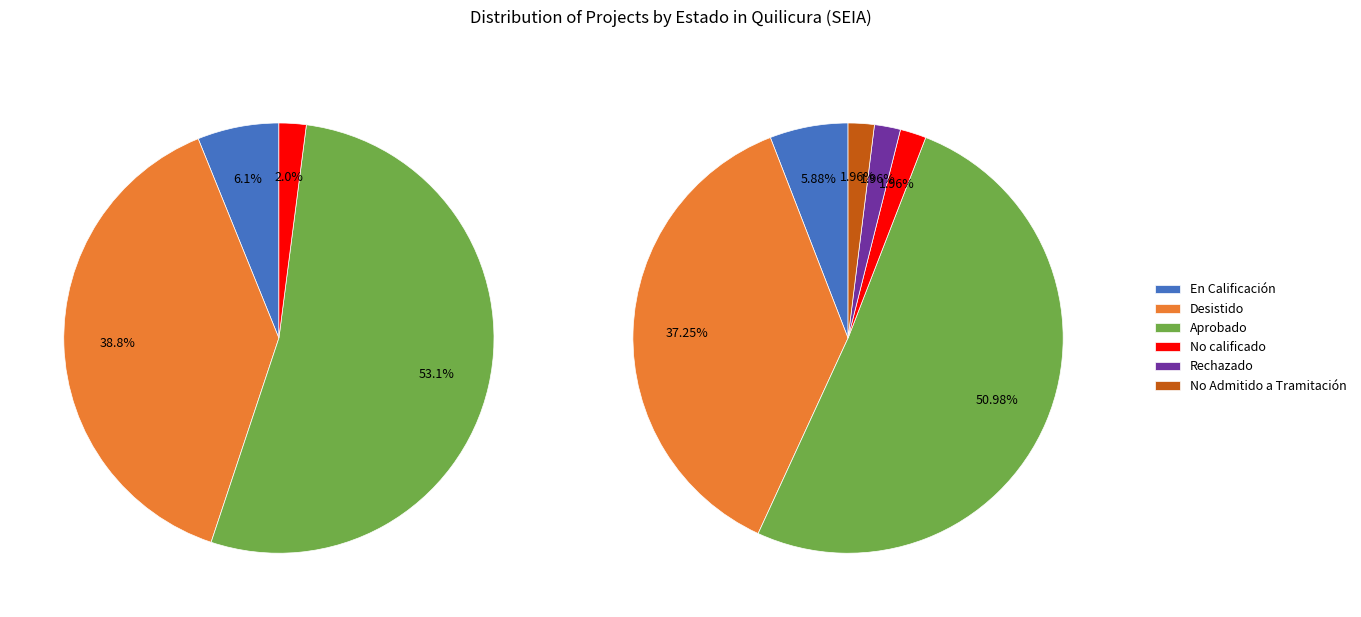

How many segments does this pie chart have?

6